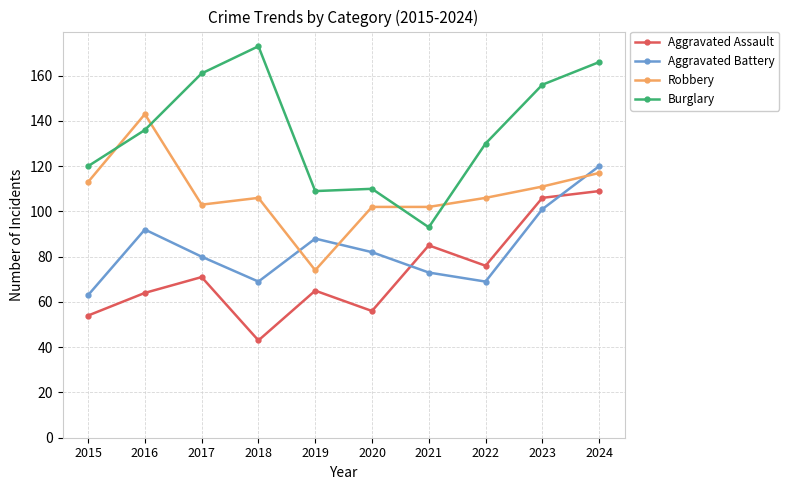

The Aggravated Battery series shows 92 at 2016. True or false?

True